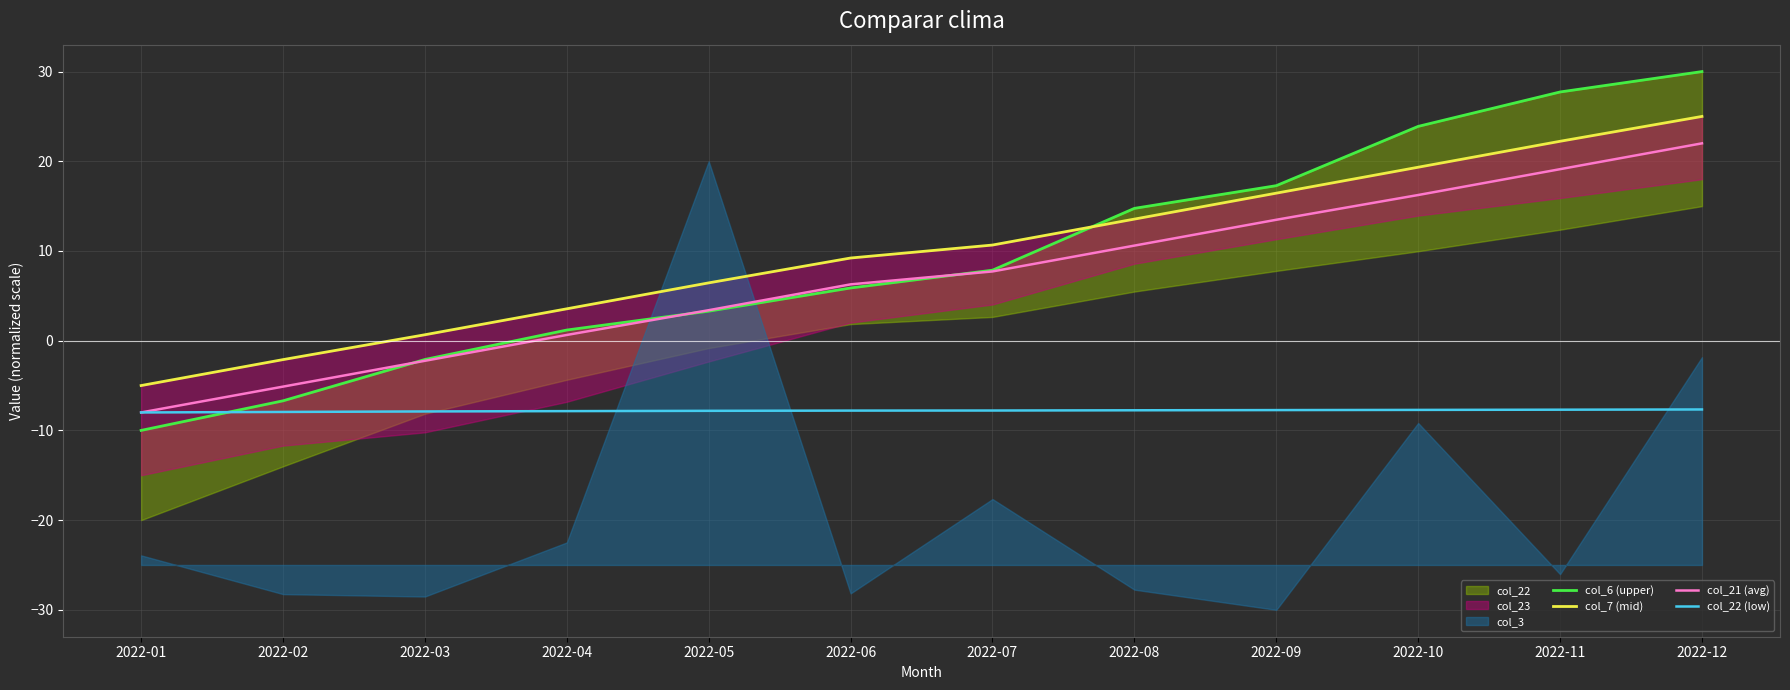

Does the chart display data point markers on the line(s)?

No